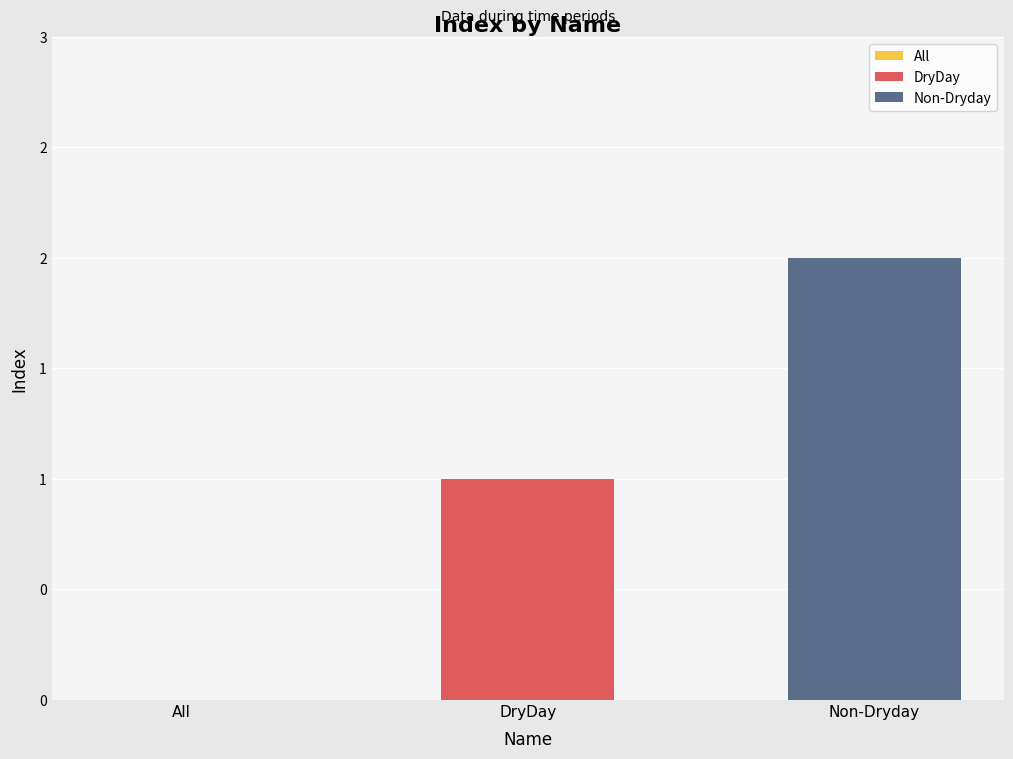

Does the chart contain any negative values?

No